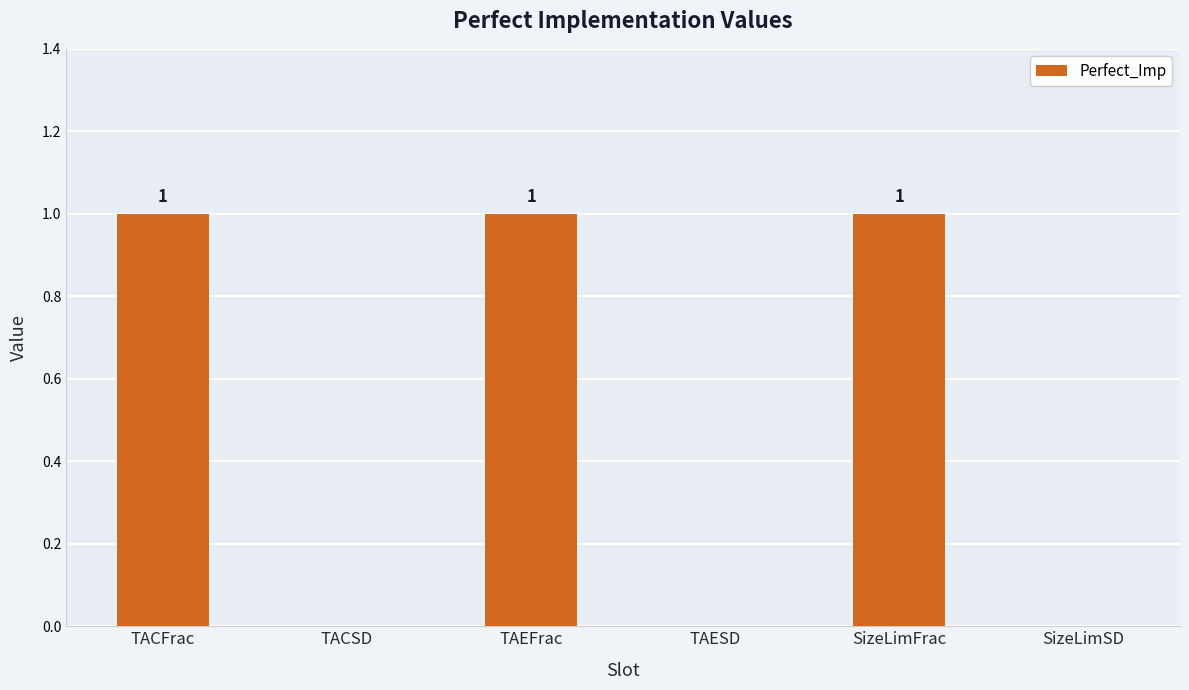

Reading right to left, list all the values displayed in this chart.

0	1	0	1	0	1